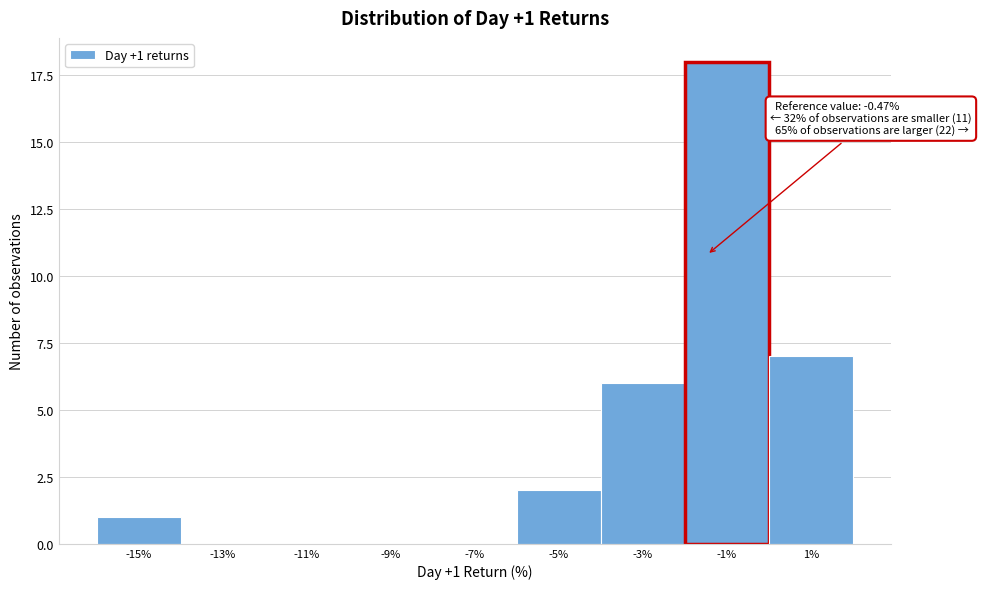

Reading left to right, what are all the values shown in this chart?

-15%=1	-13%=0	-11%=0	-9%=0	-7%=0	-5%=2	-3%=6	-1%=18	1%=7